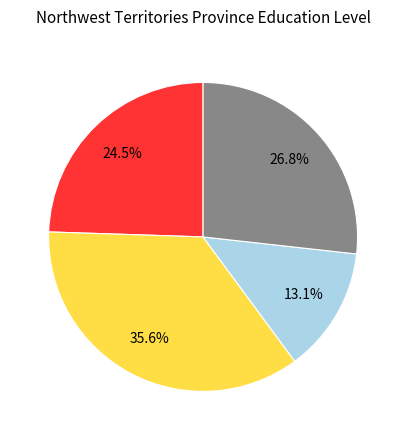

Is there any slice that represents more than half of the pie?

No